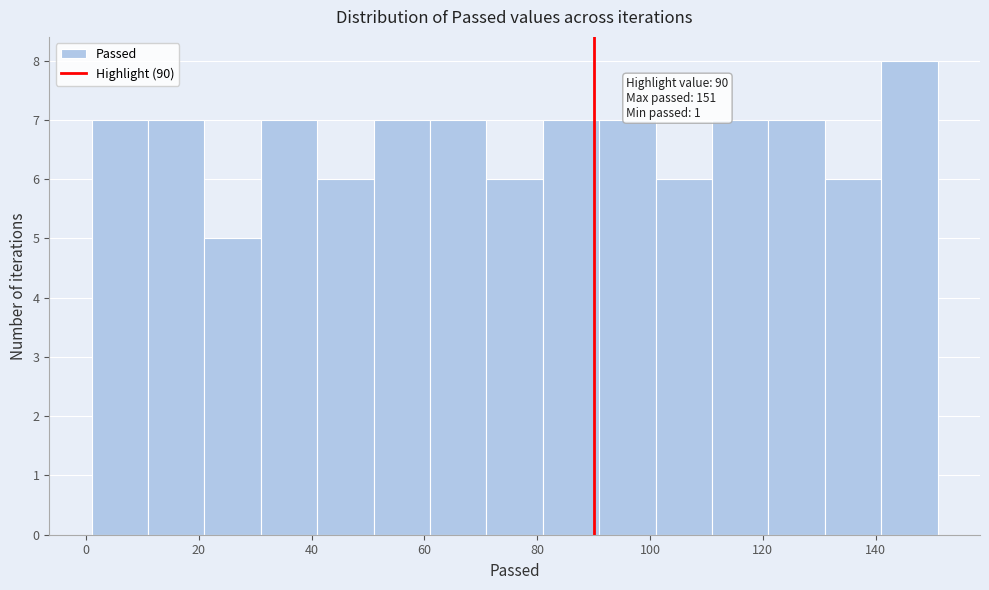

Which range on the x-axis has the tallest bar?

141 to 151